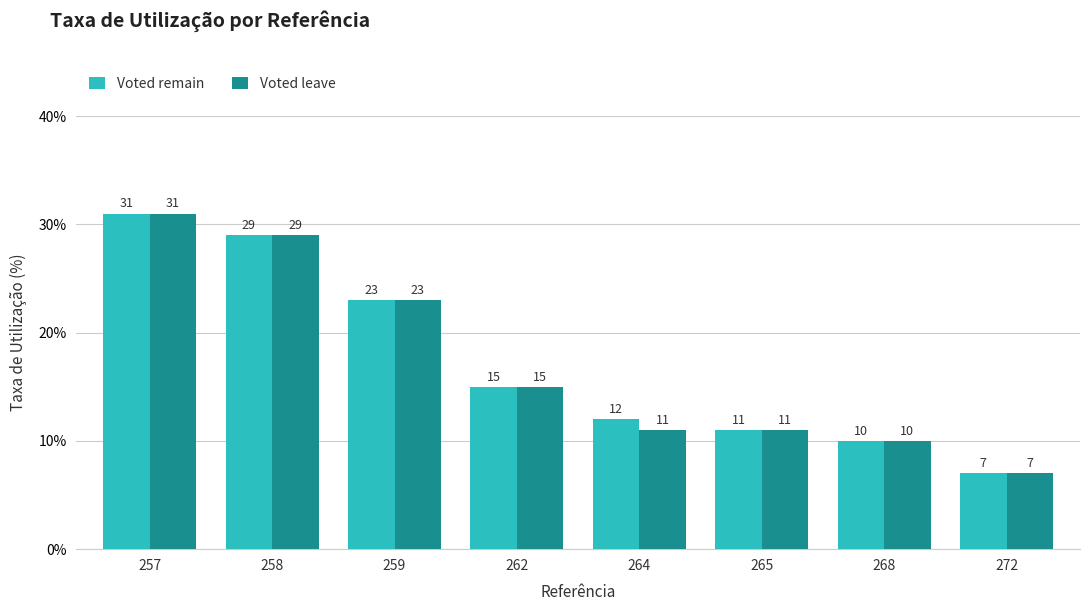

What value does the Voted leave series have at 264, to the nearest 5?

10